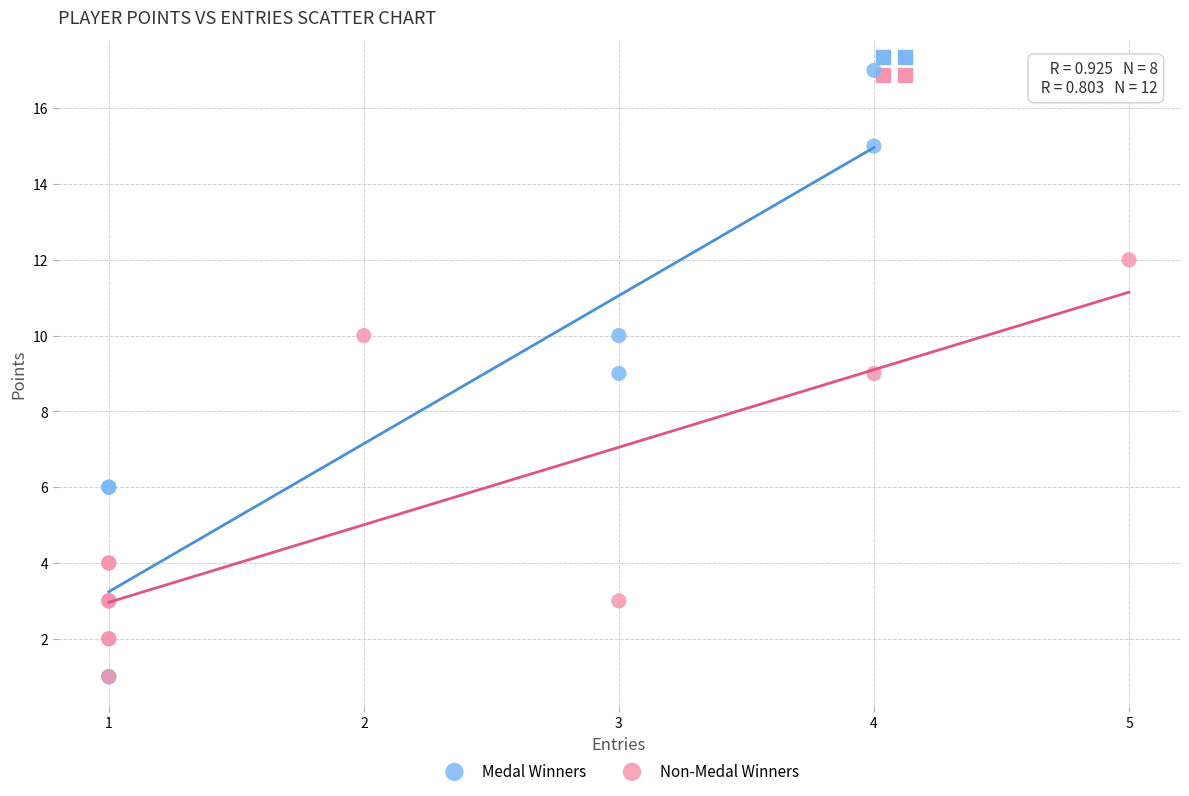

What are all the series names shown in the legend?

Medal Winners, Non-Medal Winners